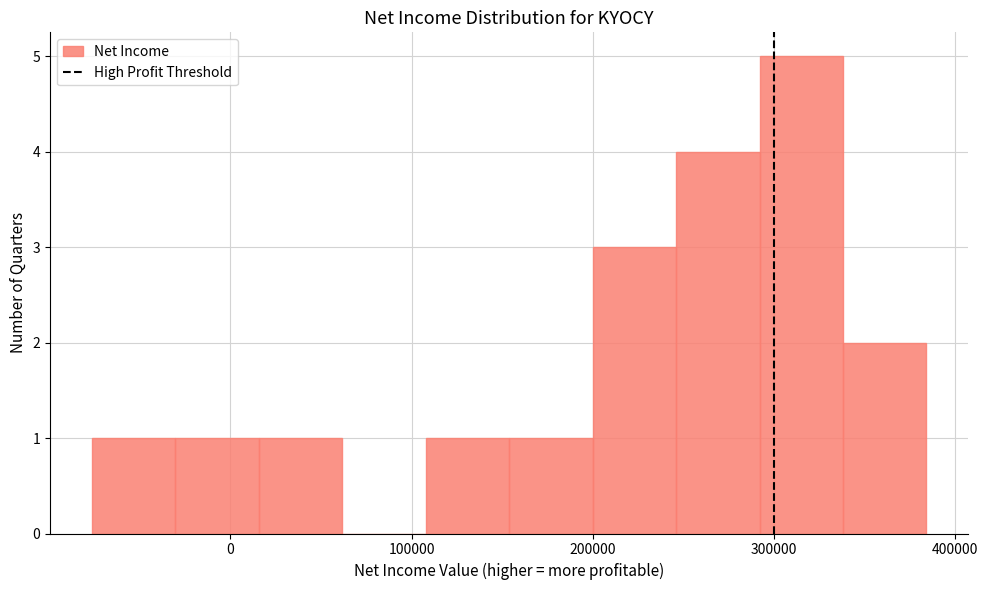

Reading left to right, list every bar in this chart as the range it spans on the x-axis followed by its height. Neither the bar edges nor the heights are printed on the chart, so give them approximately, as read against the axes.

-80000 to -30000: 1
-30000 to 20000: 1
20000 to 60000: 1
60000 to 110000: 0
110000 to 150000: 1
150000 to 200000: 1
200000 to 250000: 3
250000 to 290000: 4
290000 to 340000: 5
340000 to 380000: 2